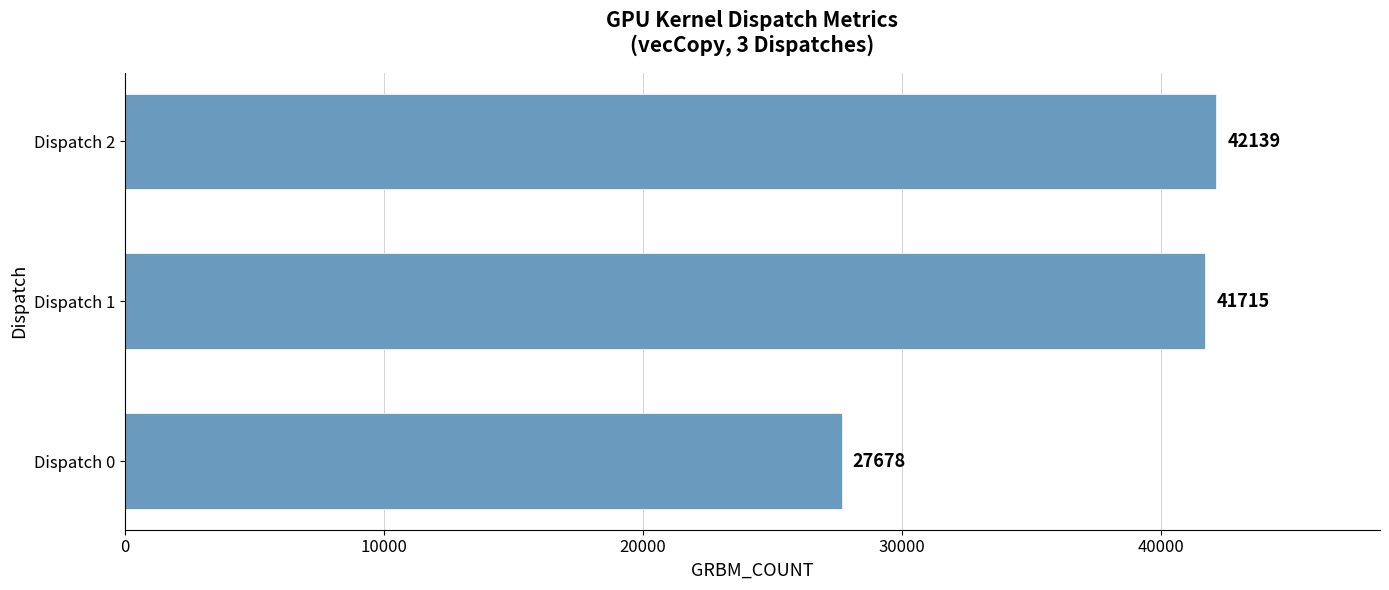

True or false: the data shows 17066 at Dispatch 2.

False